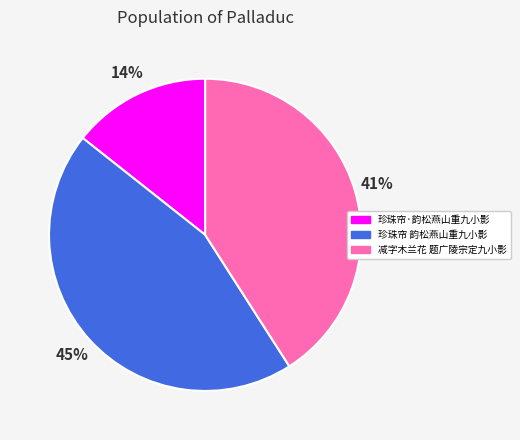

Which has a higher value, 减字木兰花 题广陵宗定九小影 or 珍珠帘·韵松燕山重九小影?

减字木兰花 题广陵宗定九小影